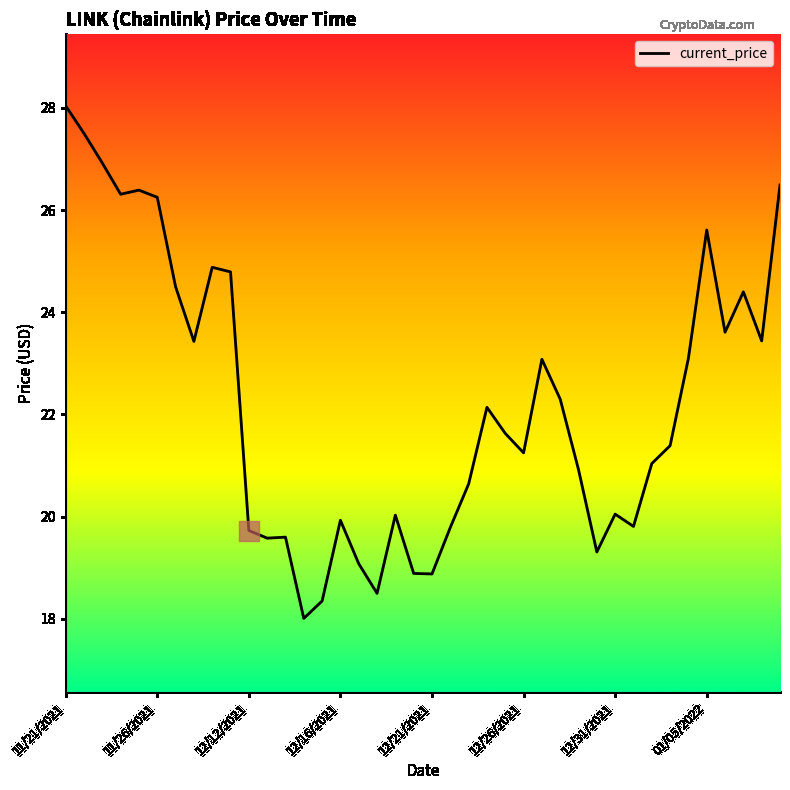

What is the difference between the maximum and minimum values?

10.0